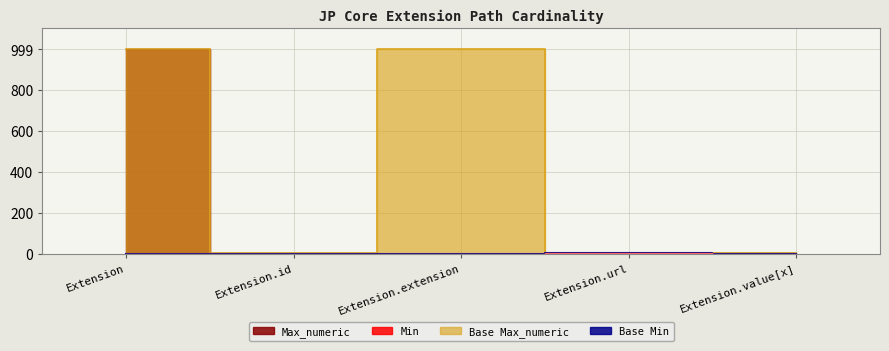

At which category is the sum across all series the highest?

Extension